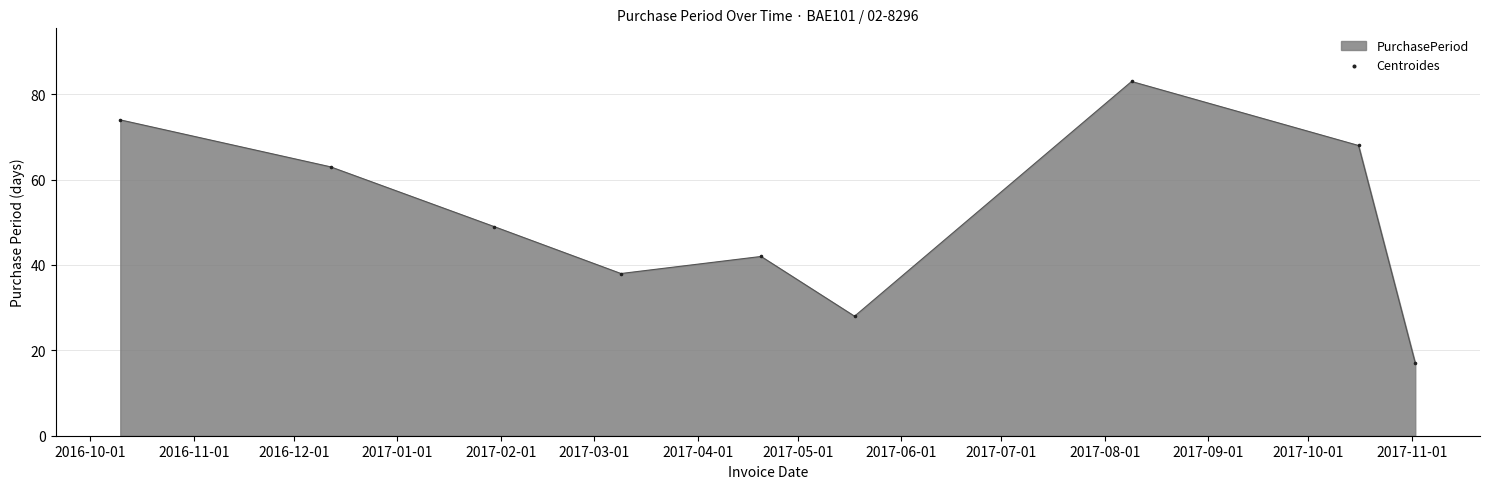

What is the minimum value shown in the chart?

17